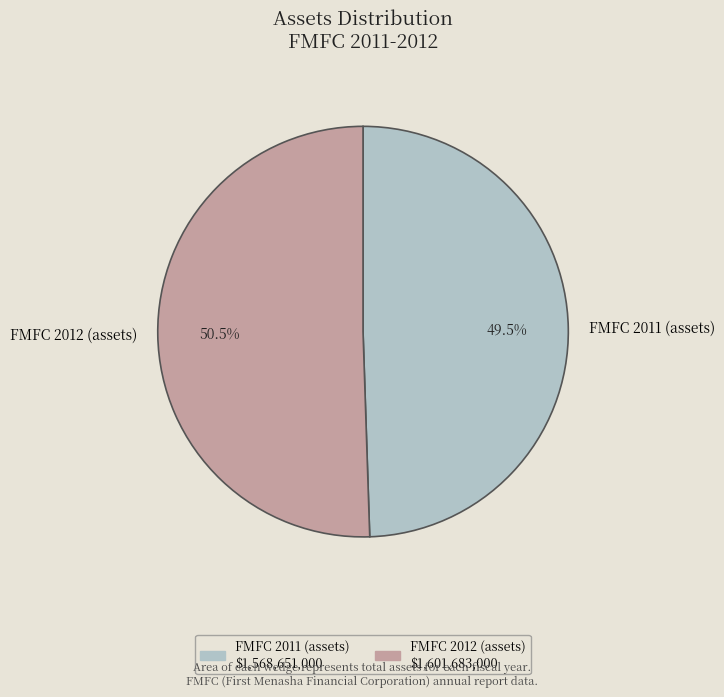

Is there a majority slice in this chart?

Yes